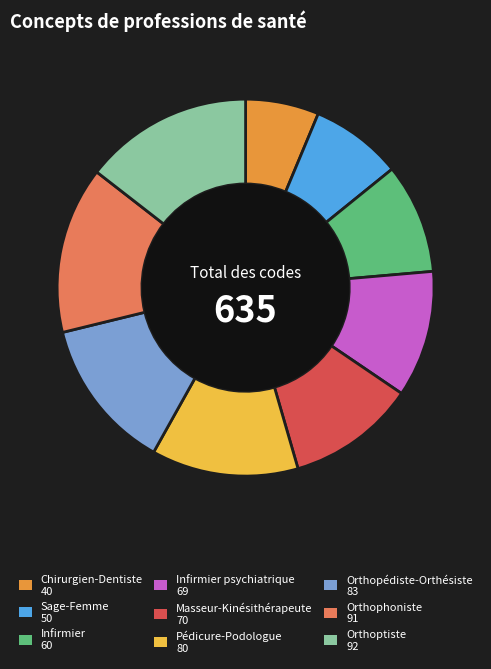

Is there any slice that represents more than half of the pie?

No